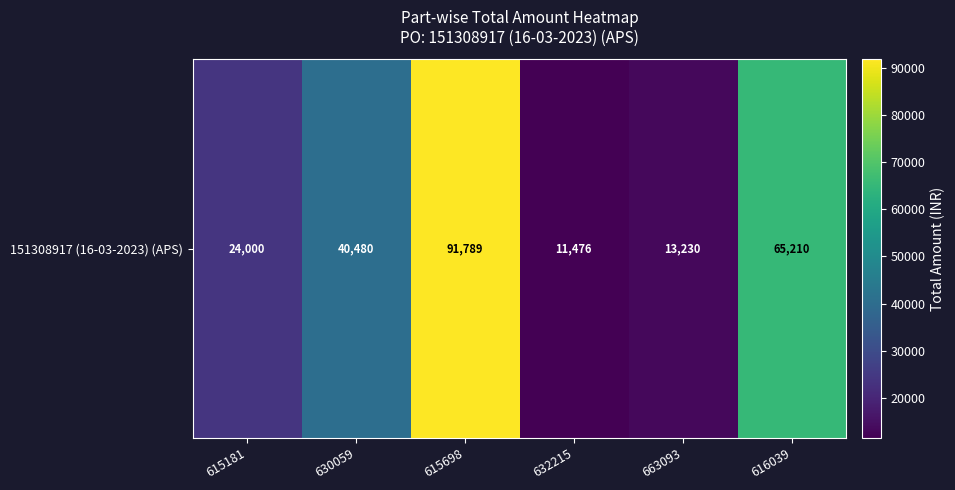

What is the greatest value displayed?

91789